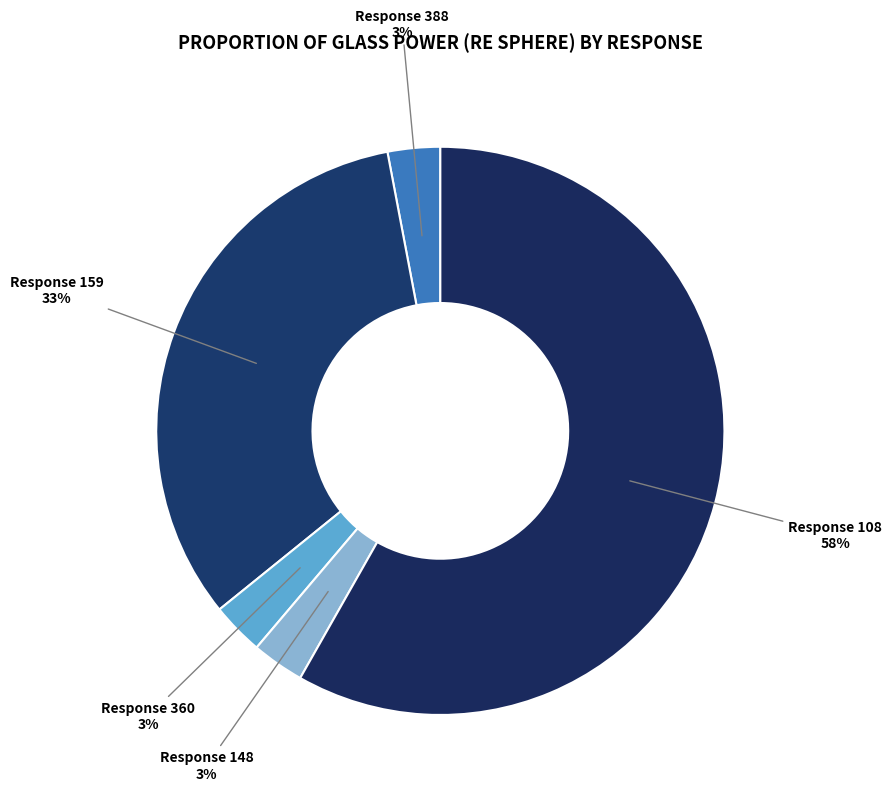

To the nearest percent, what is the difference between the largest and smallest slice percentages?

55%